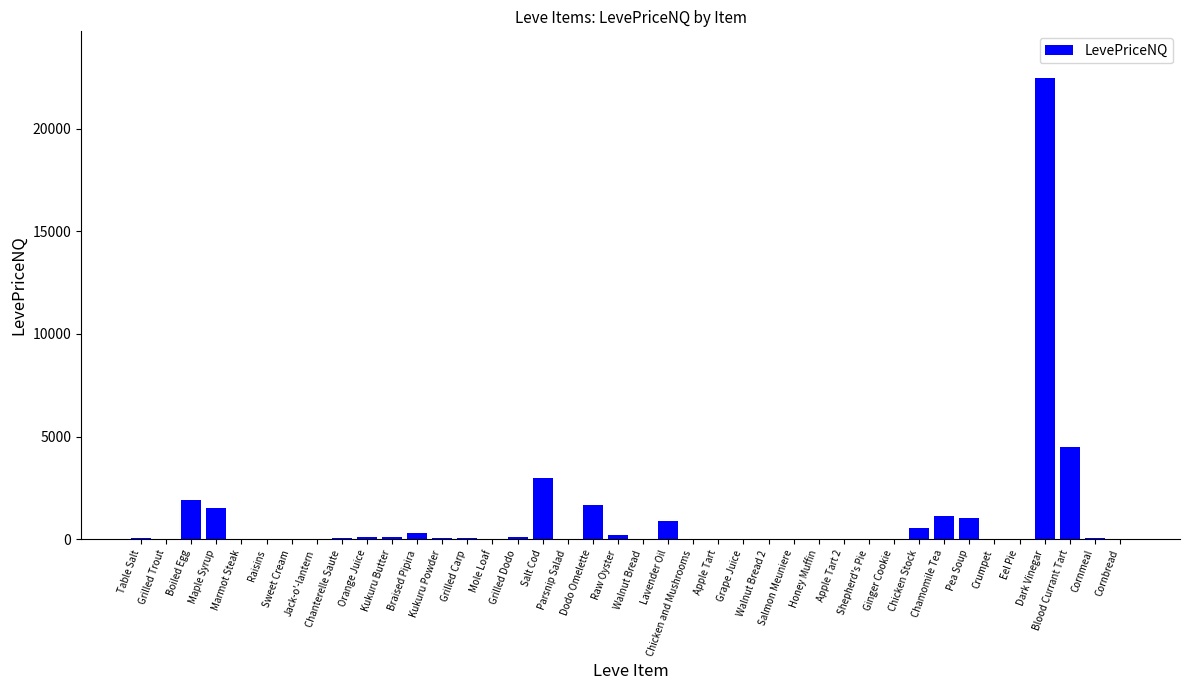

At which label is the value closest to 11248?

Blood Currant Tart